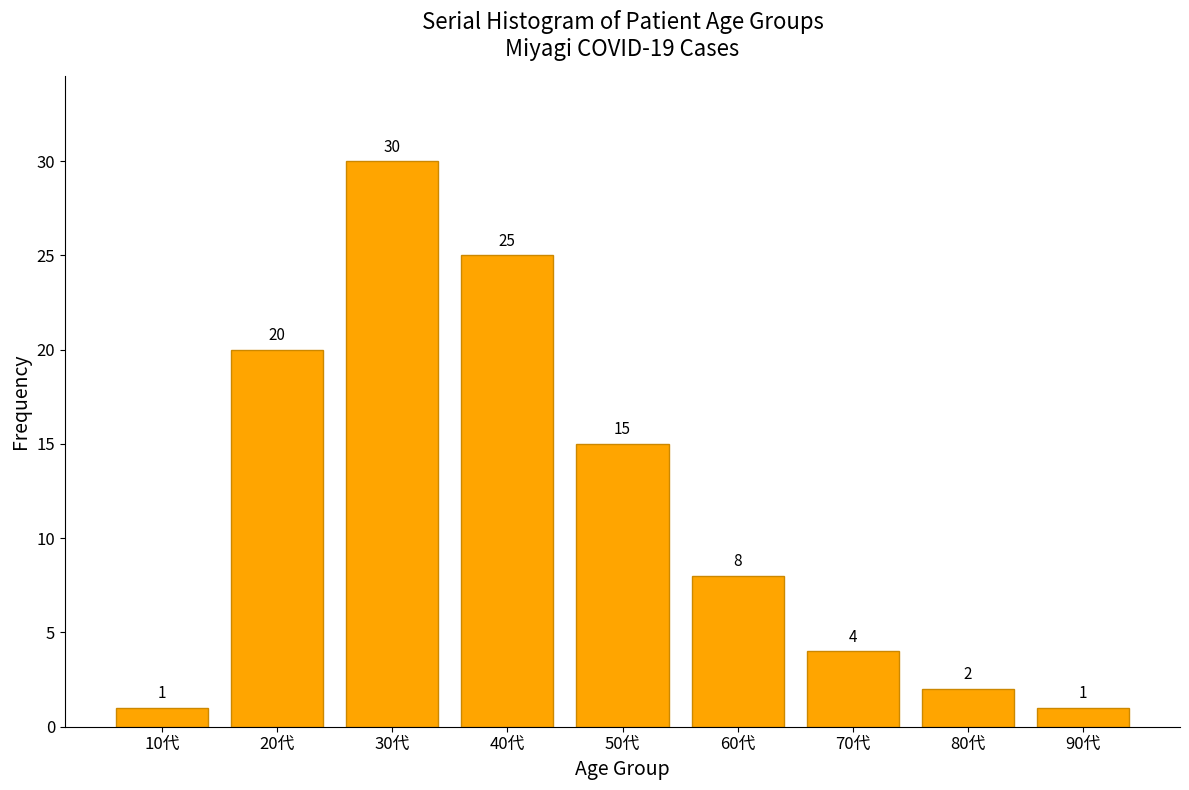

Reading left to right, extract all data points from this chart.

10代=1	20代=20	30代=30	40代=25	50代=15	60代=8	70代=4	80代=2	90代=1